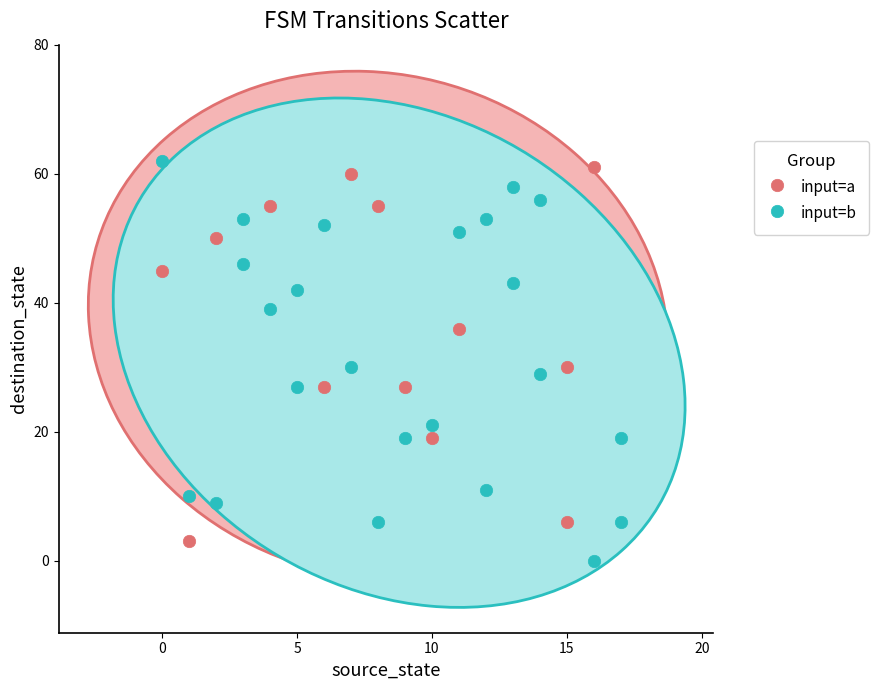

Which series reaches the minimum Y coordinate?

input=b